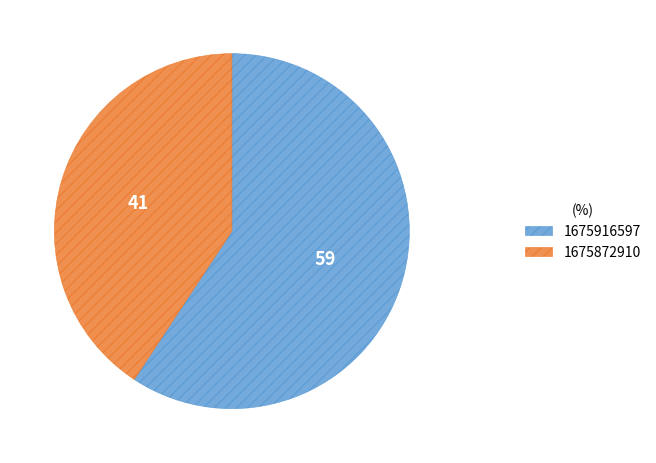

The 1675872910 slice represents 41% of the pie. True or false?

True